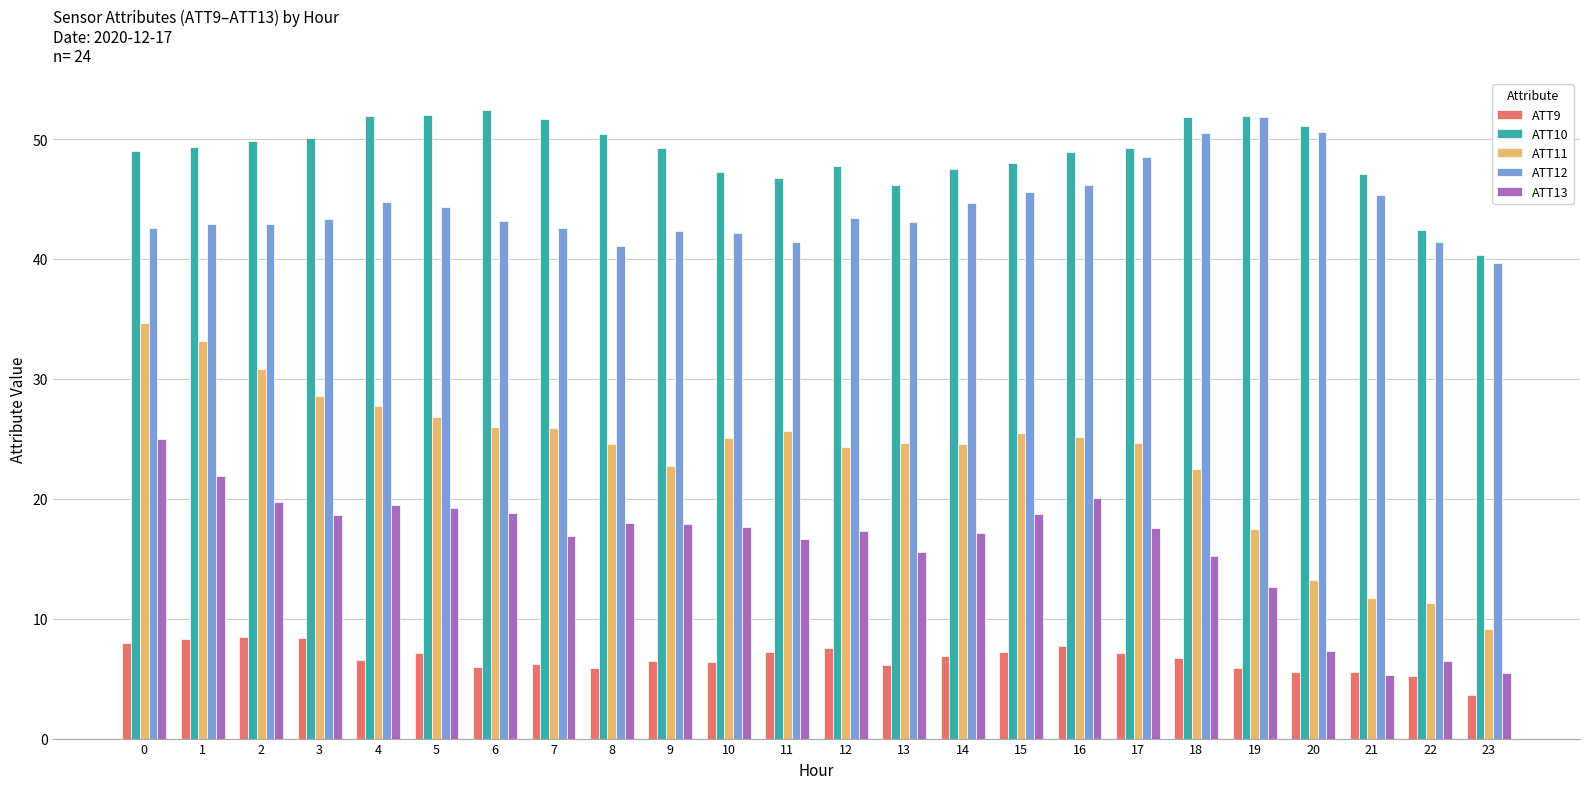

Which series has the largest range (max minus min)?

ATT11